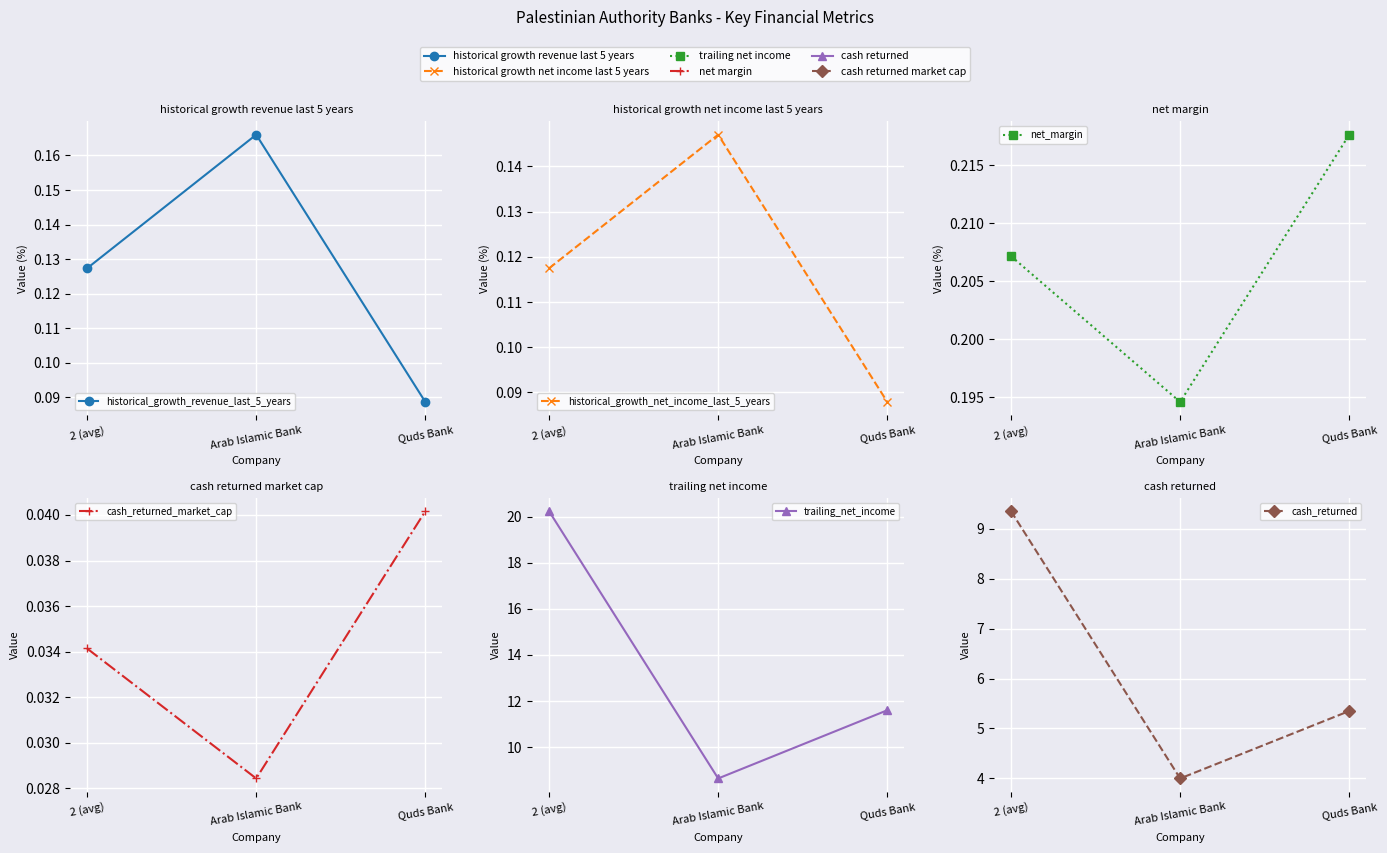

Count the number of categories in the chart.

3